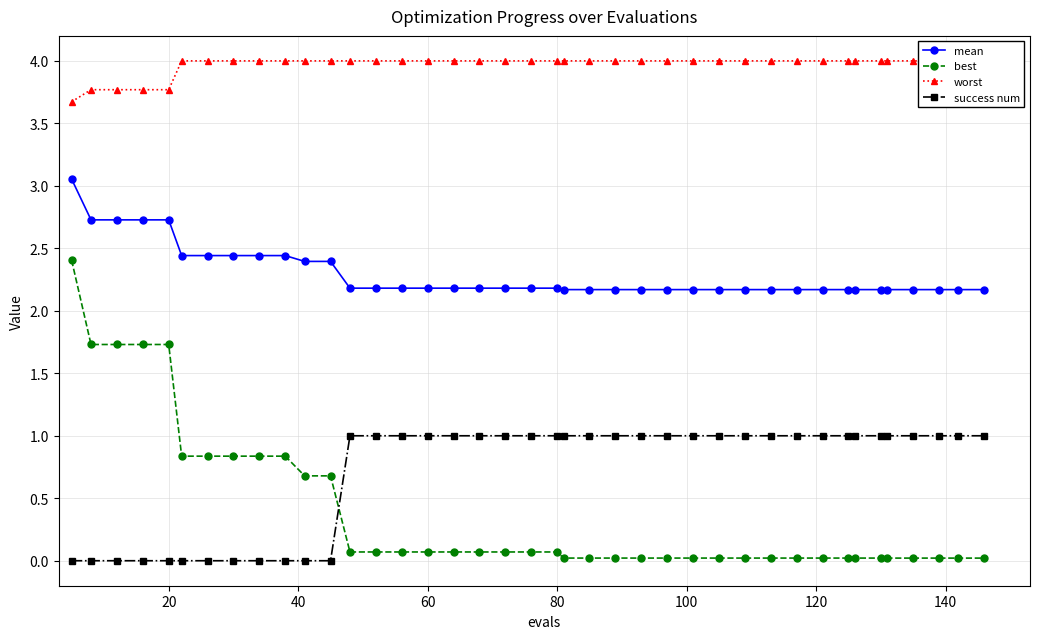

Which series has the largest total across all categories?

worst